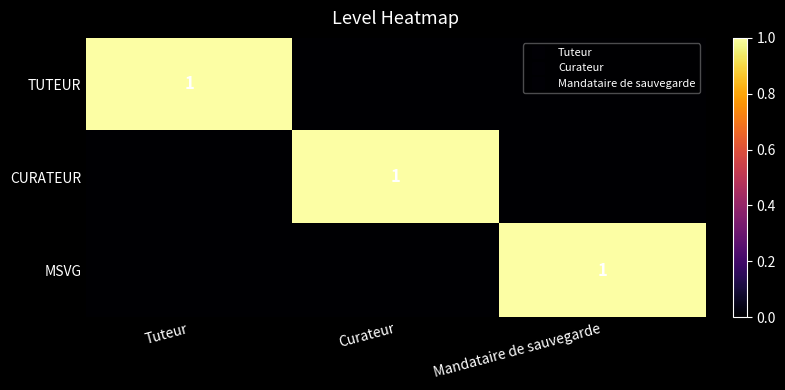

What is the sum of all CURATEUR values?

1